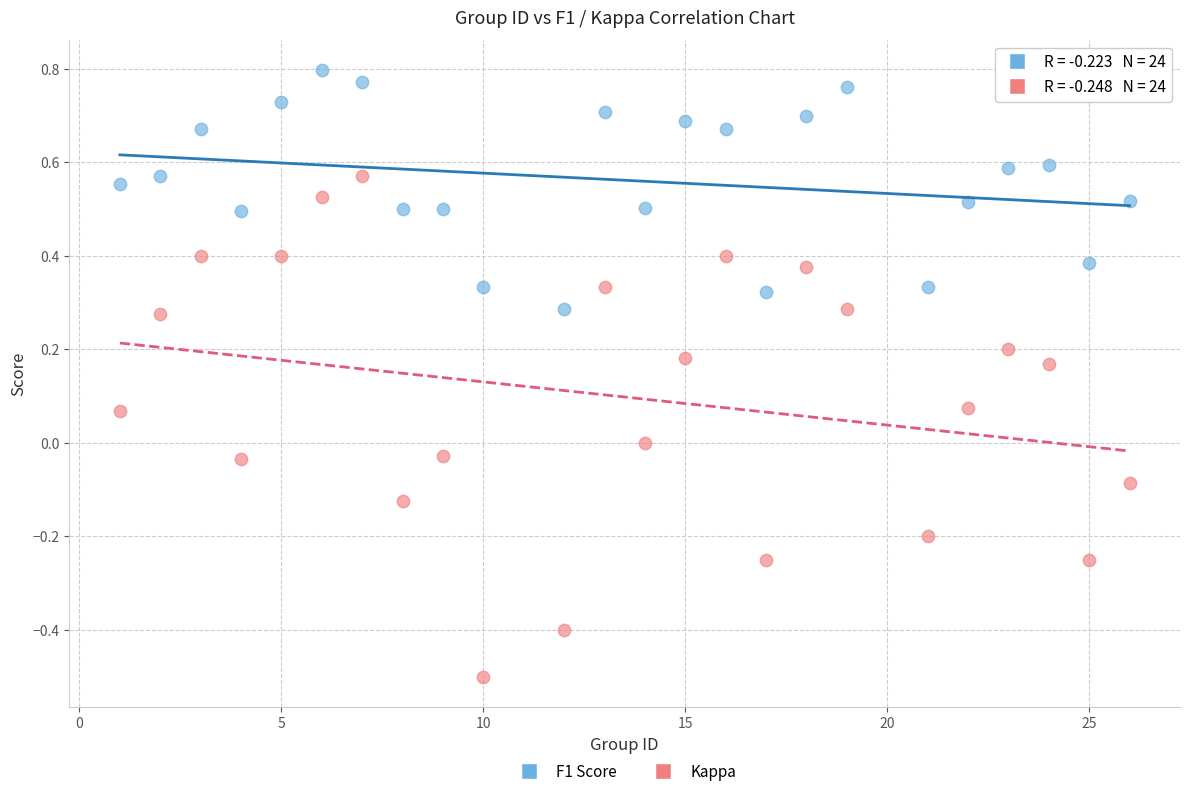

Which series contains the lowest Y value?

Kappa